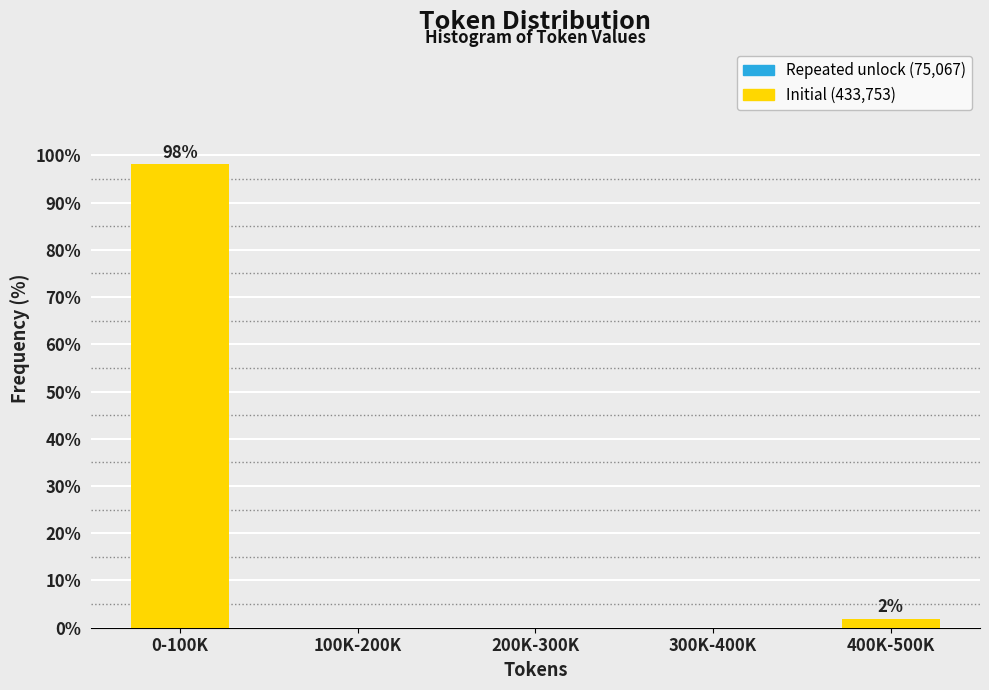

Reading left to right, extract all data points from this chart.

0-100K=98.1	100K-200K=0.0	200K-300K=0.0	300K-400K=0.0	400K-500K=1.9